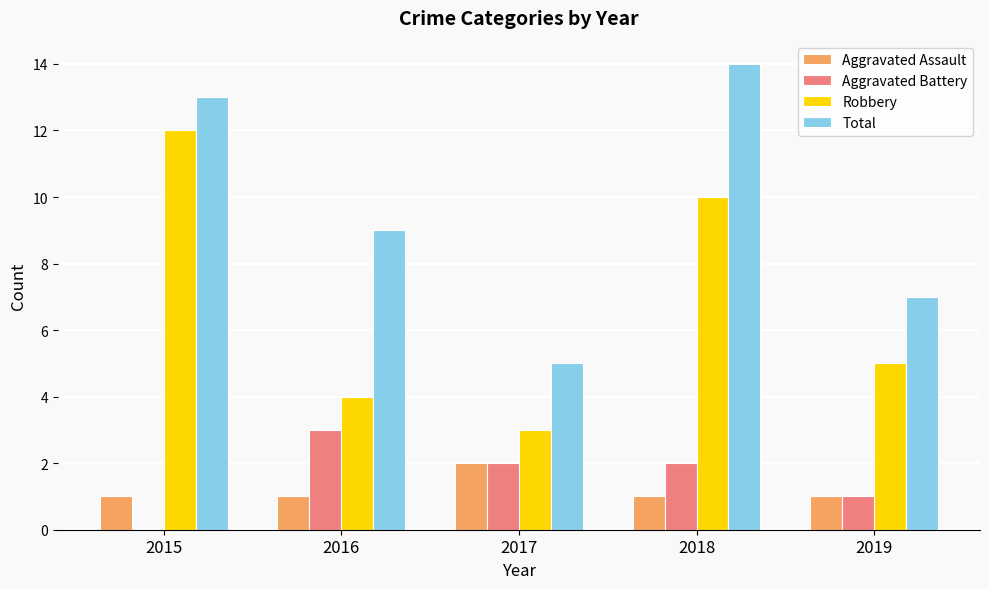

What is the sum of the Aggravated Assault values at 2016 and 2017?

3